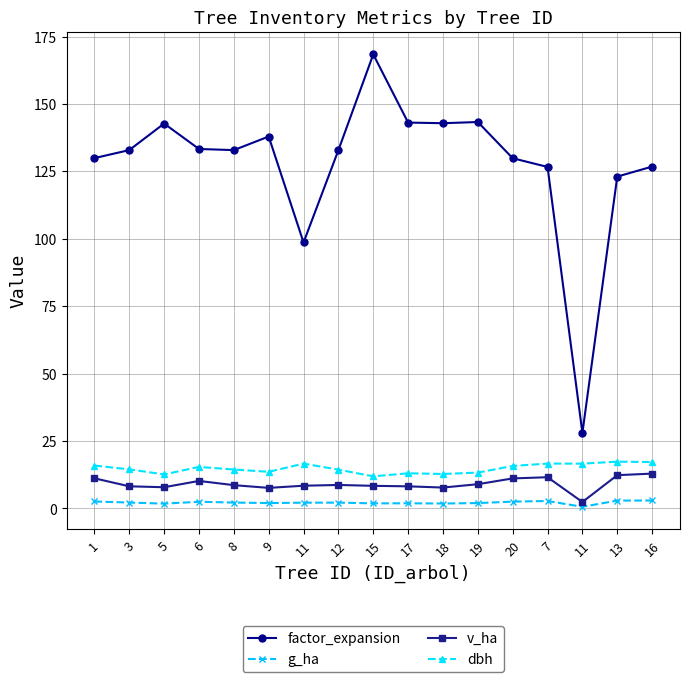

How many lines are shown in the chart?

4